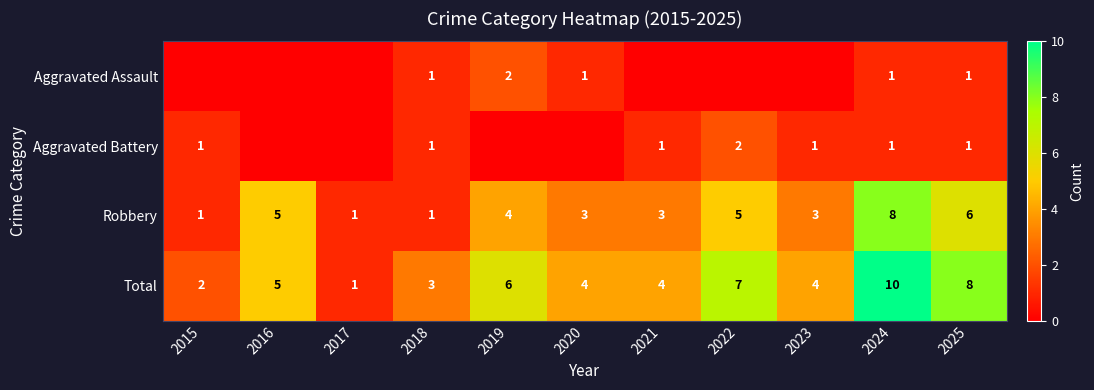

What is the approximate value of Total at 2021?

4